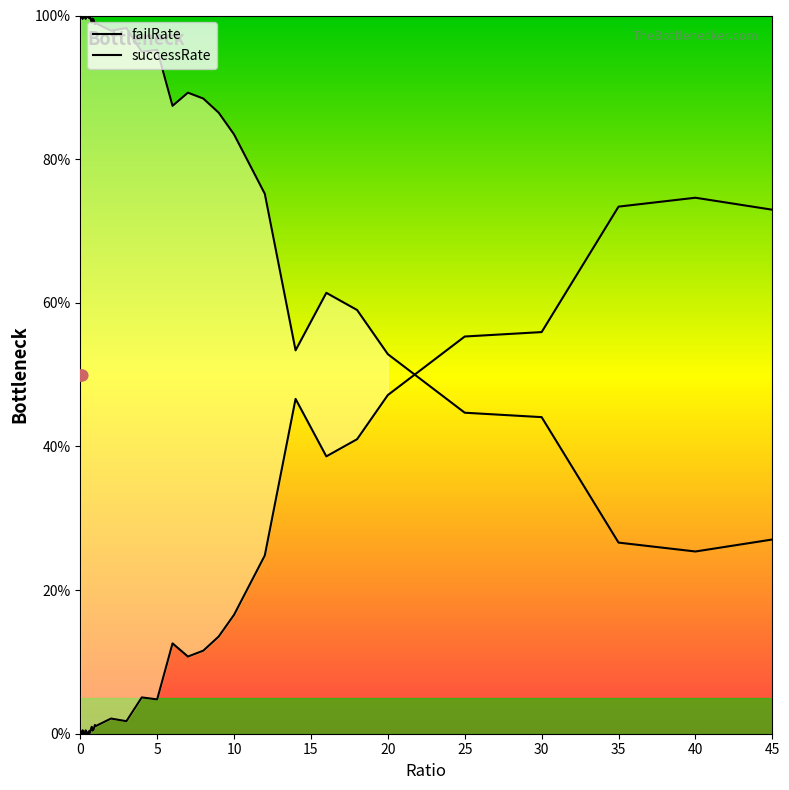

Which has a higher value, 4 or 0.9?

4